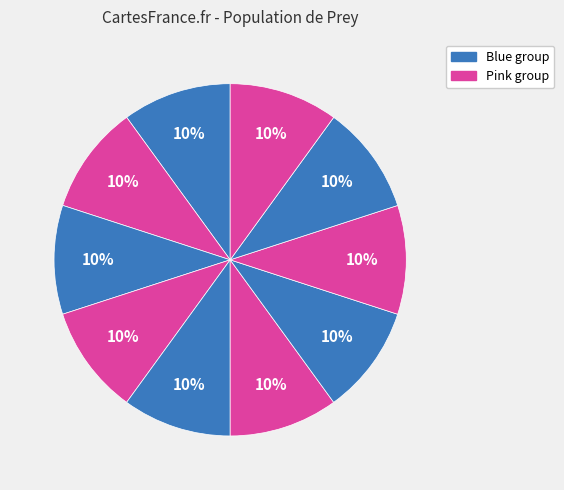

How many segments does this pie chart have?

10